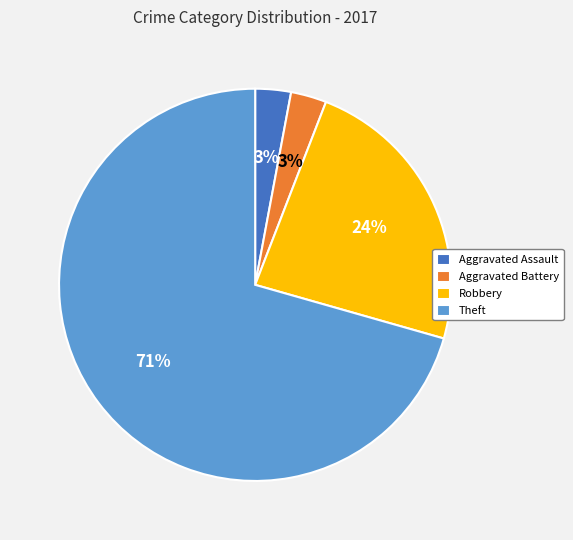

To the nearest percent, what is the average slice percentage?

25%